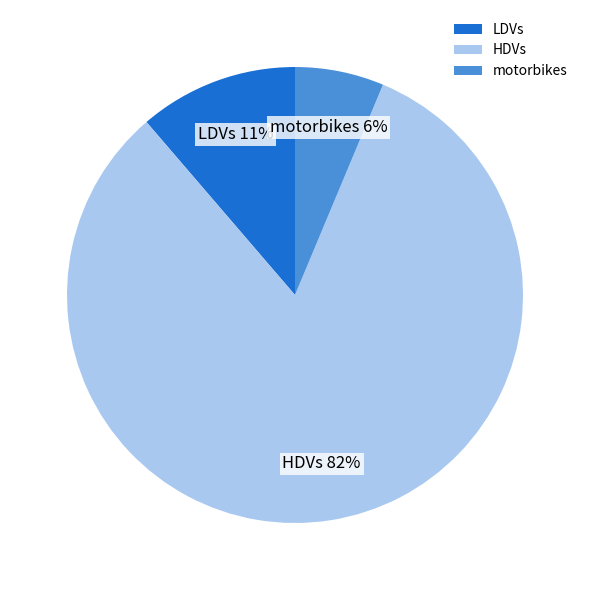

Count the number of slices in the pie.

3